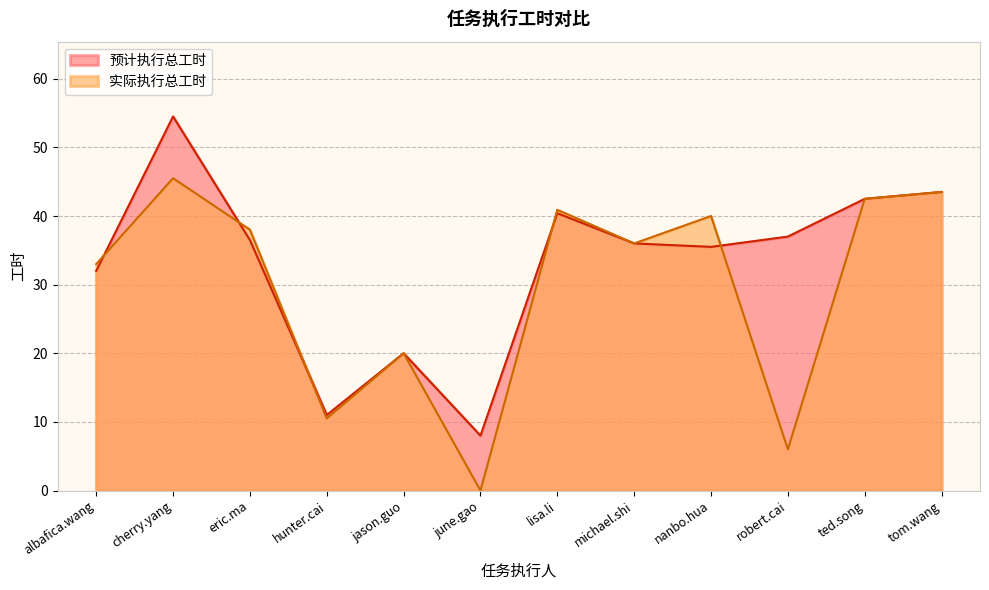

What is the value of the 预计执行总工时 point at the 10th from the left?

37.0